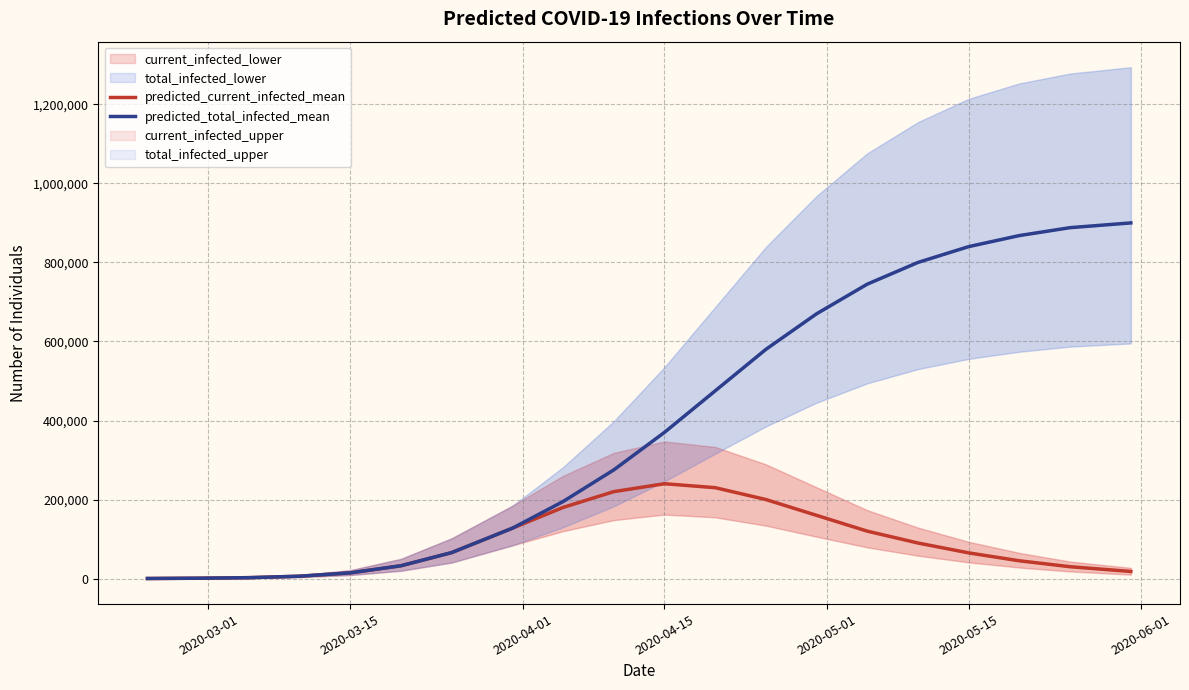

Rank the series by their average value, from highest to lowest.

predicted_total_infected_mean, predicted_current_infected_mean